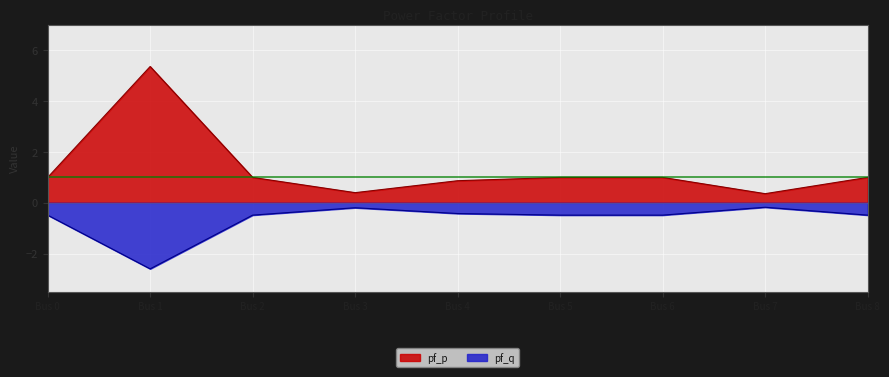

Which has a higher value, 3 or 8?

8